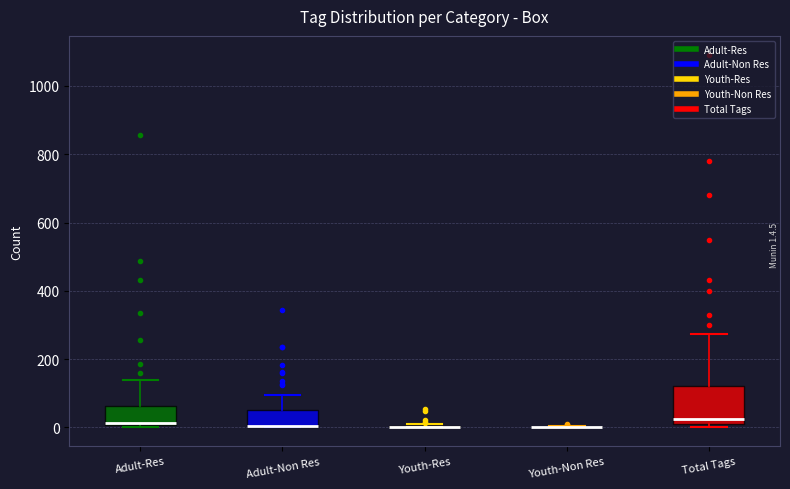

Reading left to right, transcribe this box plot: for each box, give where its median line is, the range the box spans, and where its two whiskers end, as read against the y-axis. The values are not printed on the chart, so give them approximately, as read against the axis.

Adult-Res: median 20 (drawn on the box's lower edge), box 0 to 60, whiskers 0 (just below the box's lower edge) to 140
Adult-Non Res: median 0, box 0 to 40, whiskers 0 to 100
Youth-Res: box collapsed to a line at 0, whiskers 0 to 20
Youth-Non Res: box collapsed to a line at 0, whiskers 0 to 0
Total Tags: median 20 (just above the box's lower edge), box 20 to 120, whiskers 0 to 280